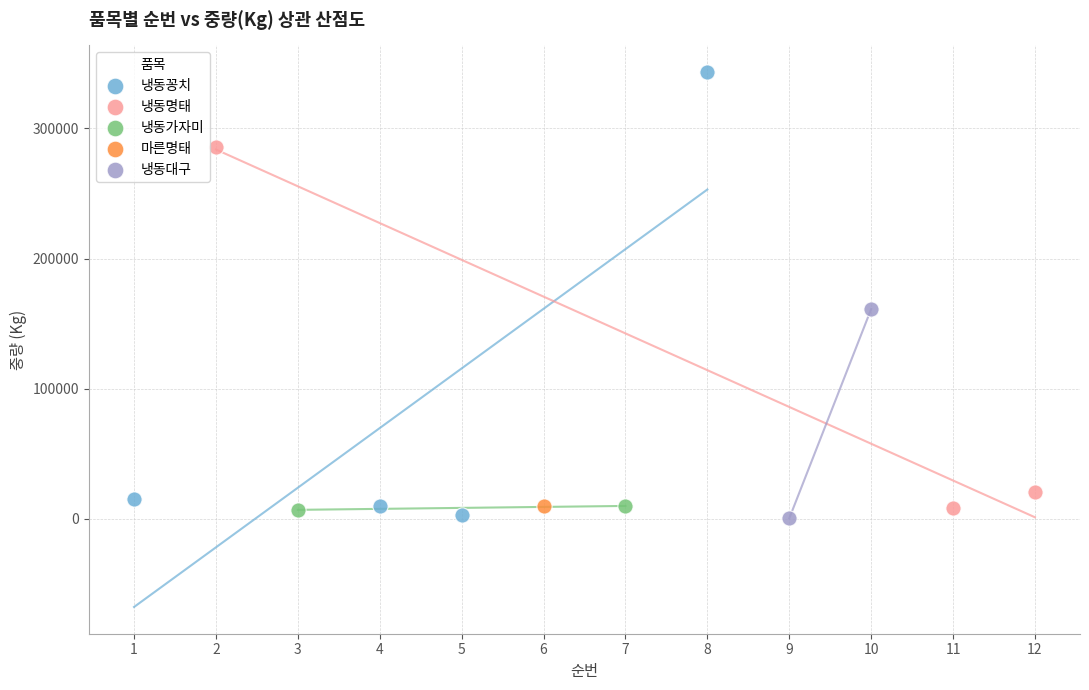

What are all the series names shown in the legend?

냉동꽁치, 냉동명태, 냉동가자미, 마른명태, 냉동대구